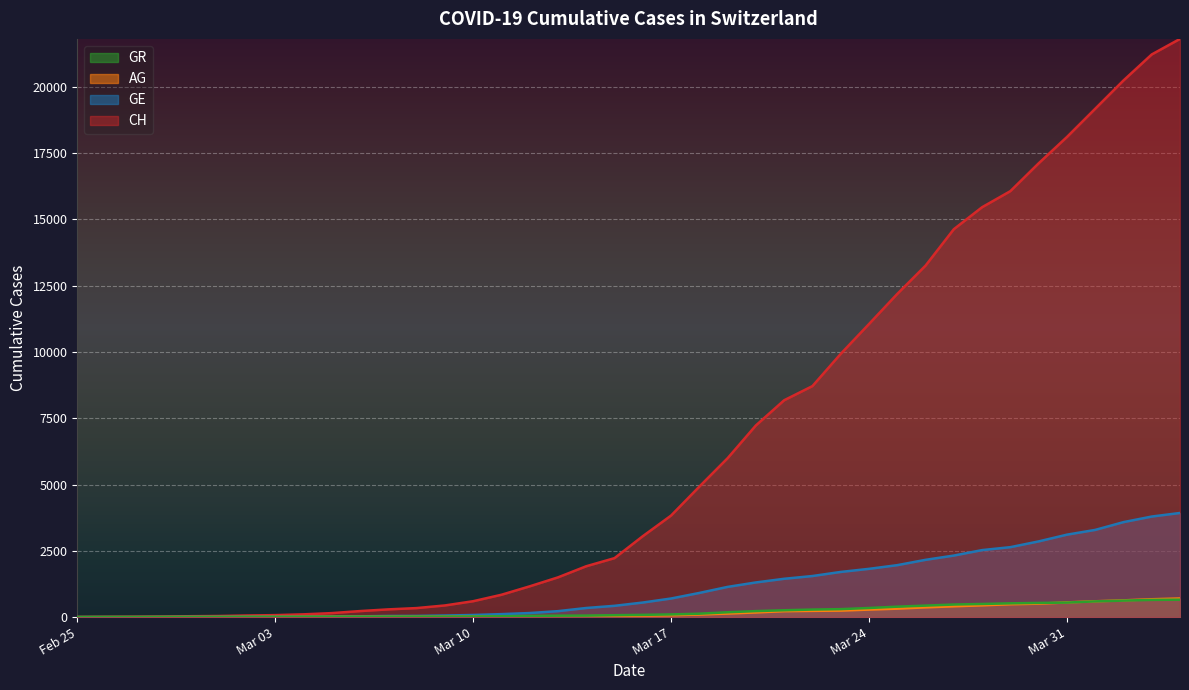

Between 2020-03-05 and 2020-03-14, which is larger?

2020-03-14